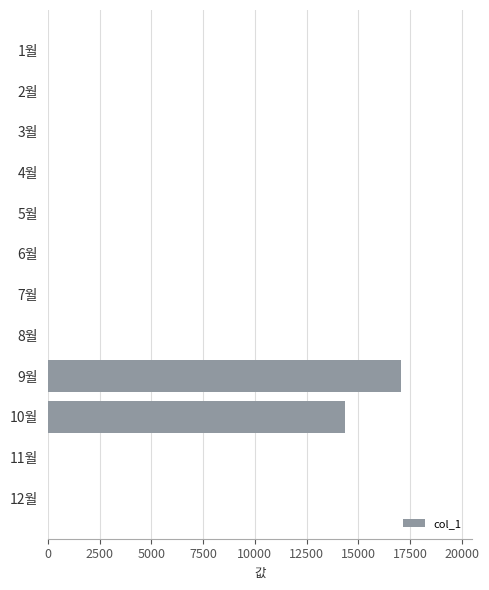

Reading top to bottom, what are all the values shown in this chart?

1월=0	2월=0	3월=0	4월=0	5월=0	6월=0	7월=0	8월=0	9월=17070	10월=14340	11월=0	12월=0